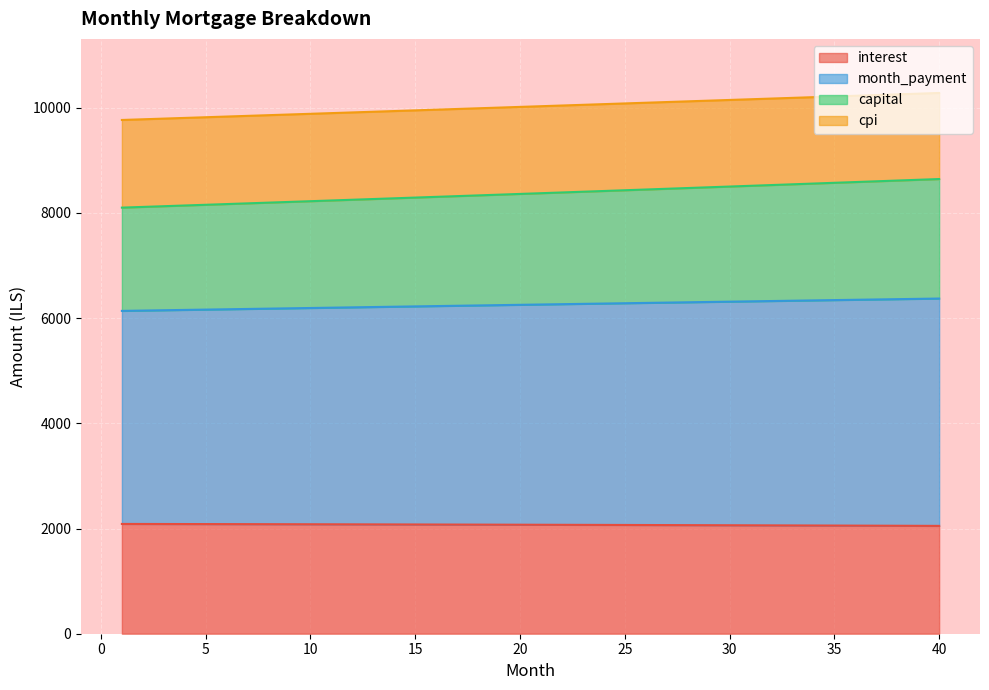

Between 20 and 21, which series saw the biggest shift?

month_payment